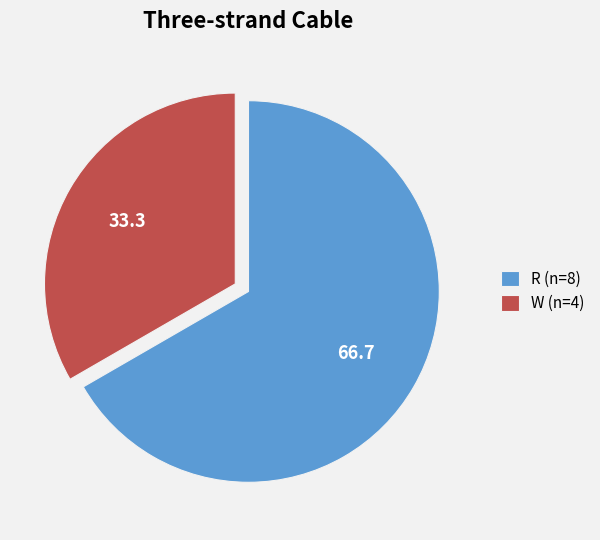

Approximately how many times larger is the value at R (n=8) compared to W (n=4)?

2.0